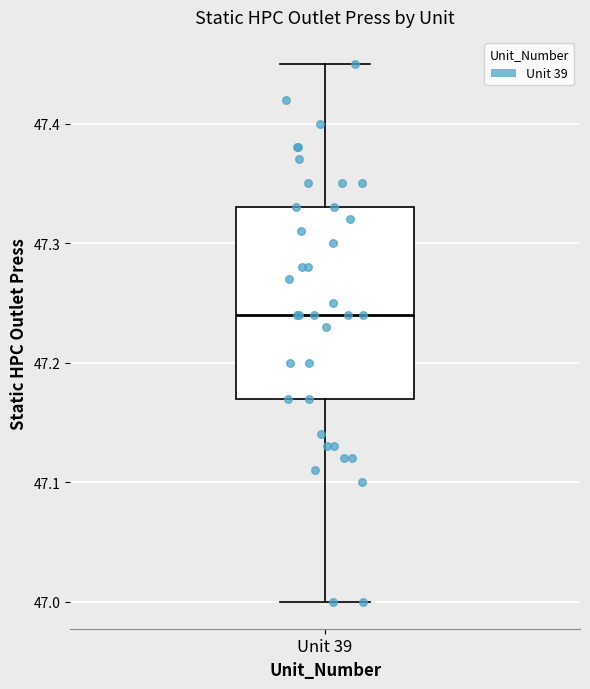

Read this box plot against the y-axis: the position of the median line, the range covered by the box, and the ends of both whiskers. The values are not printed on the chart, so give them approximately, as read against the axis.

median 47.24, box 47.17 to 47.33, whiskers 47.00 to 47.45